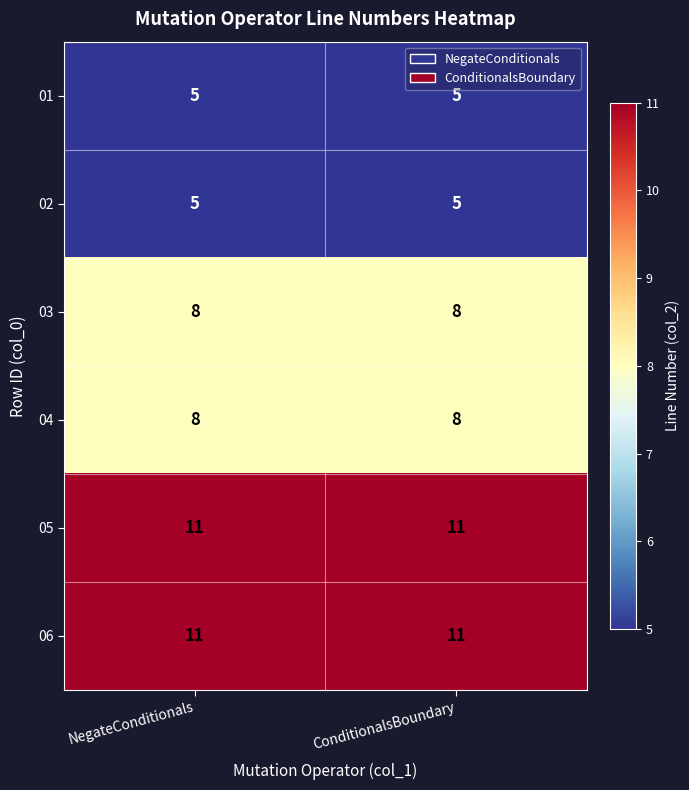

What is the approximate value of 06 at NegateConditionals?

11